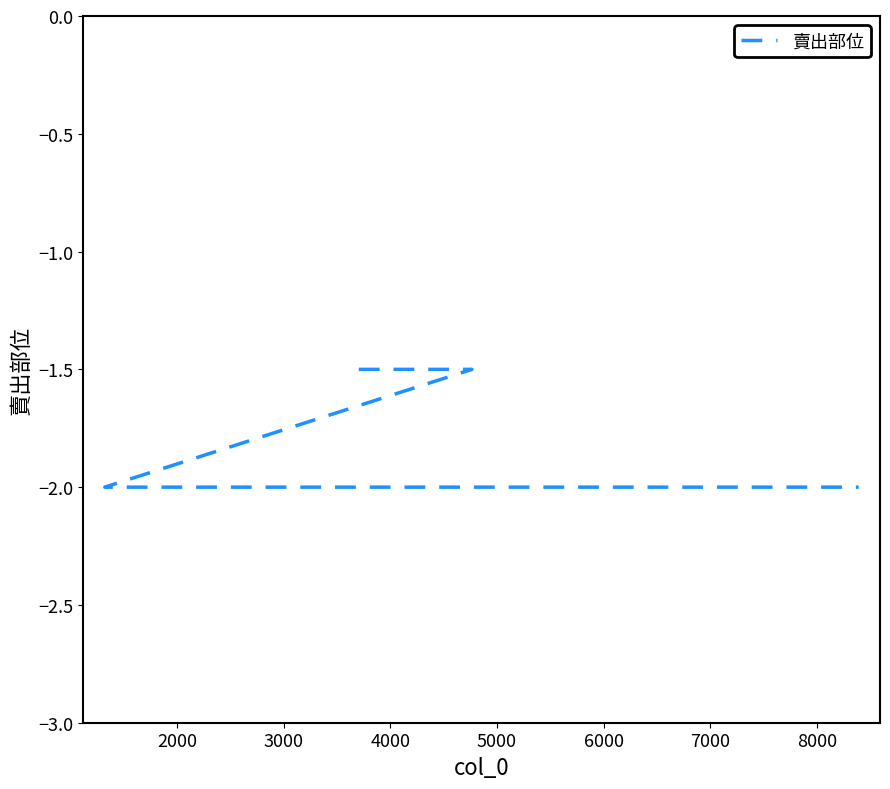

Count the number of categories in the chart.

6